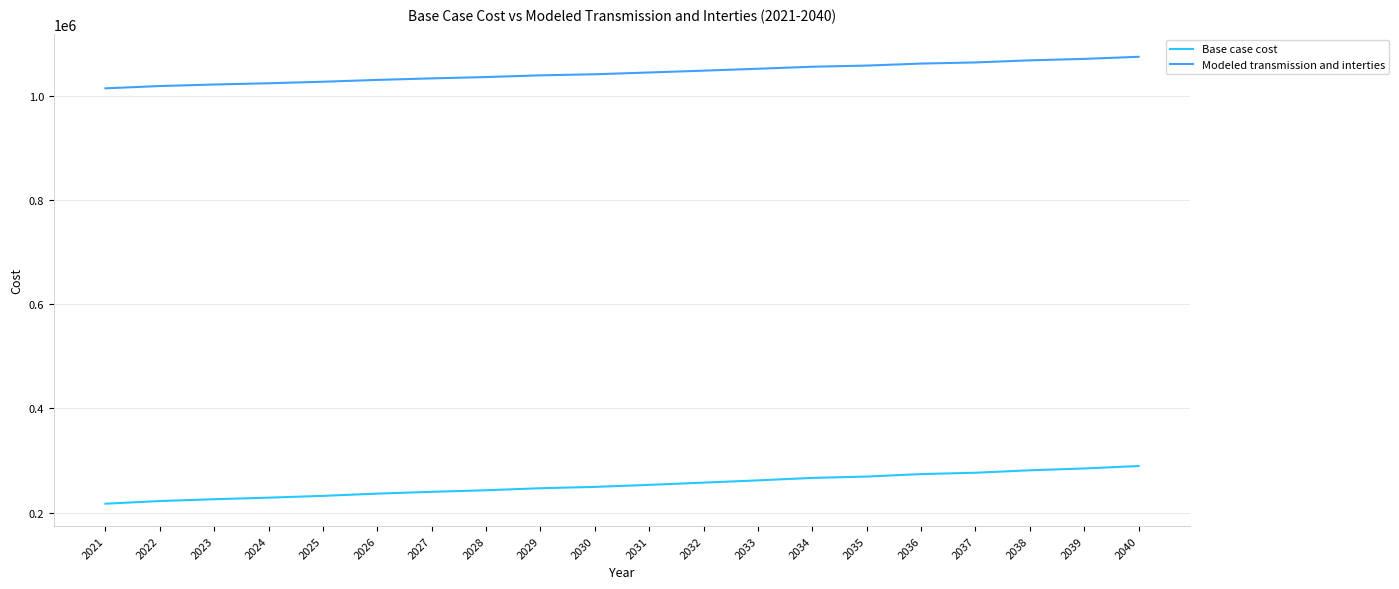

True or false: Modeled transmission and interties and Base case cost intersect in this chart.

False